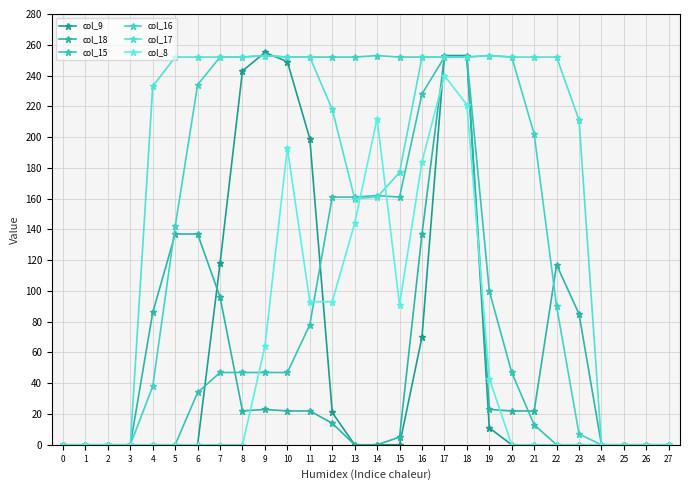

Where is col_8 nearest to the value 120?

13